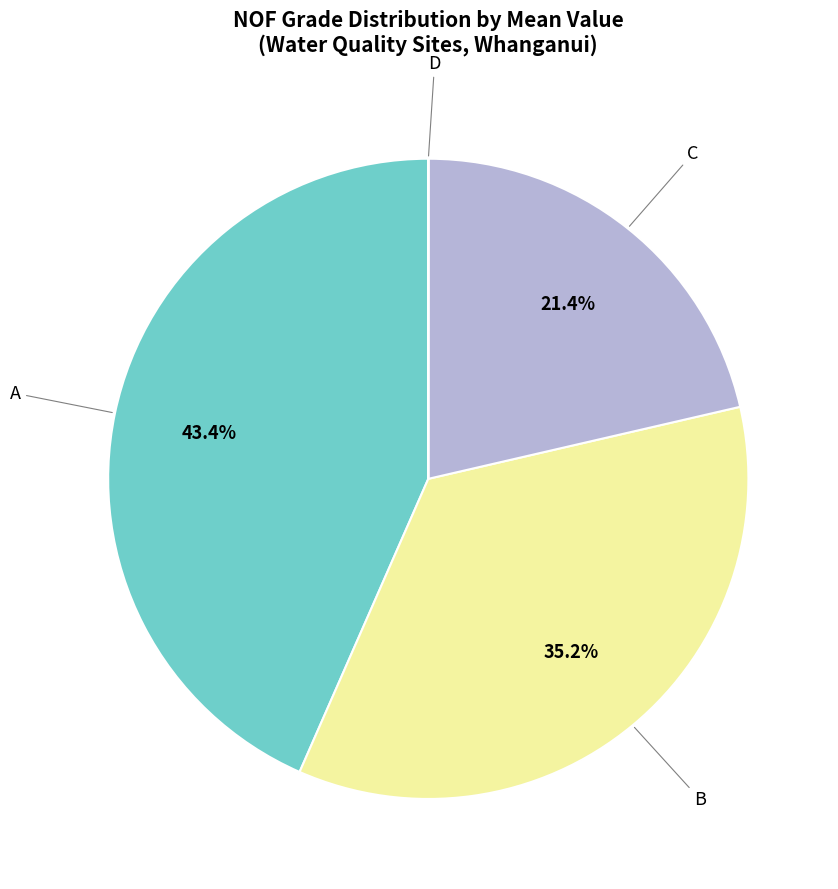

Is there a majority slice in this chart?

No